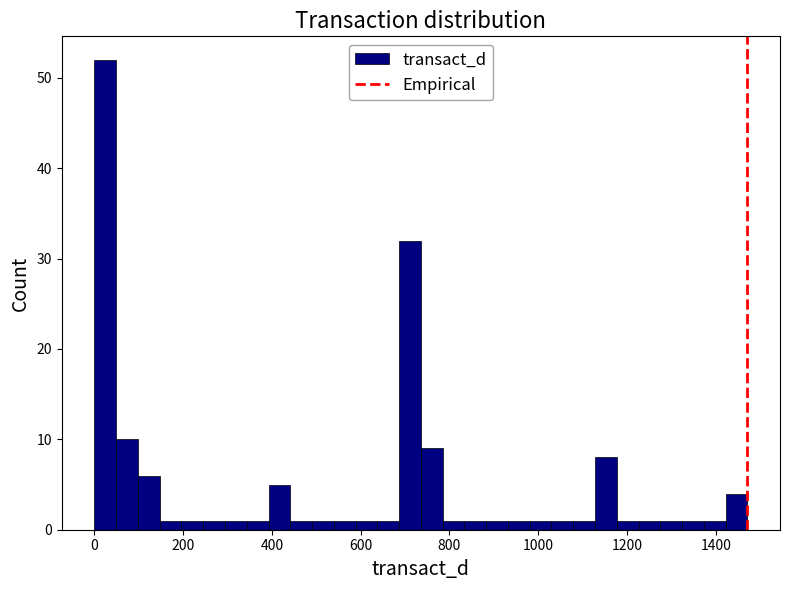

Around what value on the x-axis is the tallest bar? Give the approximate position of its centre, as read against the axis.

20